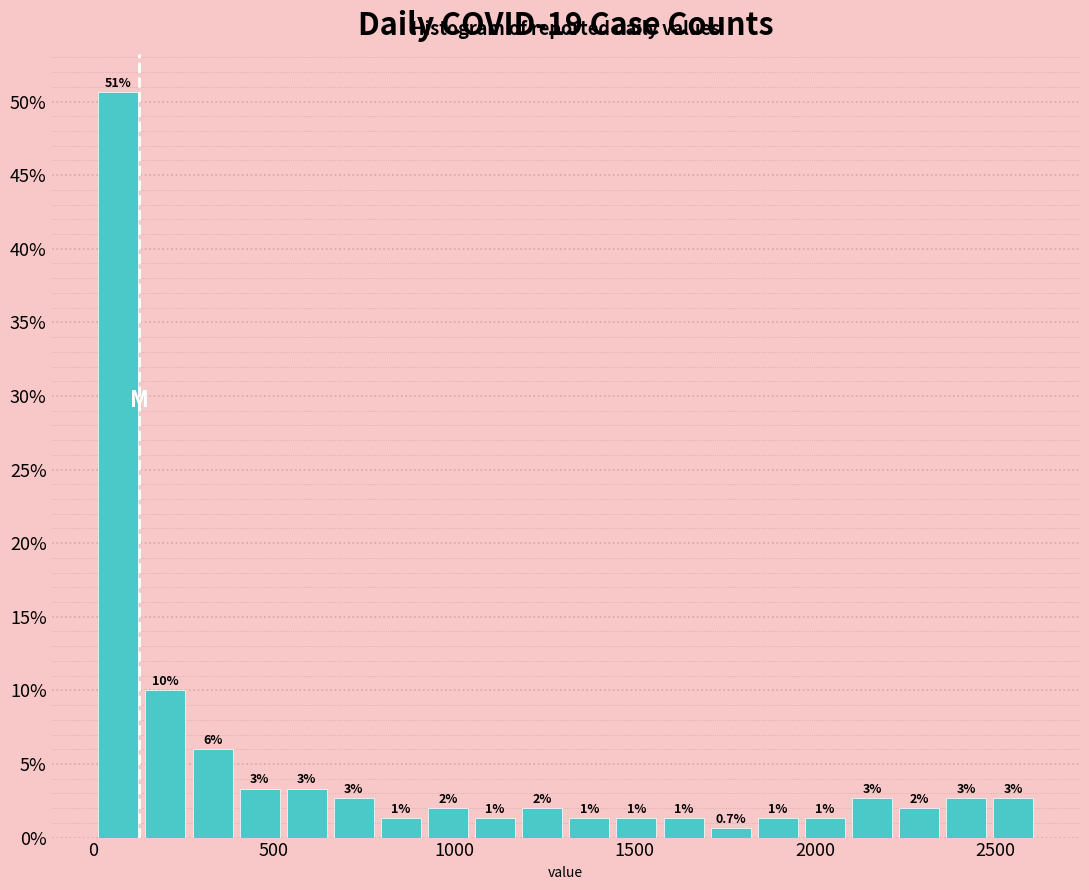

Around what value on the x-axis is the tallest bar? Give the approximate position of its centre, as read against the axis.

50